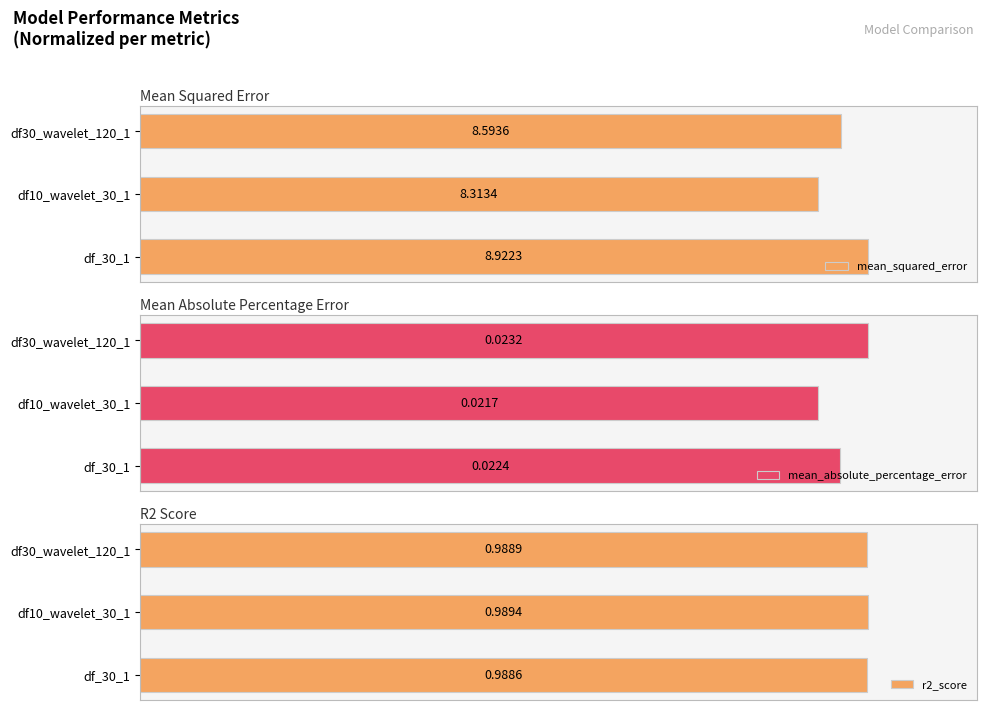

True or false: r2_score has a value of 169.8 at df30_wavelet_120_1.

False